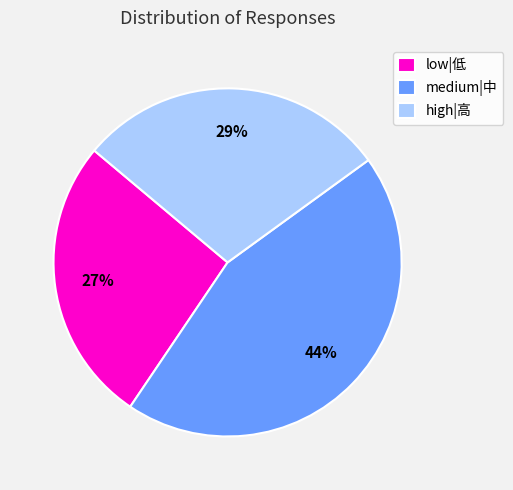

To the nearest percent, what is the average slice percentage?

33%